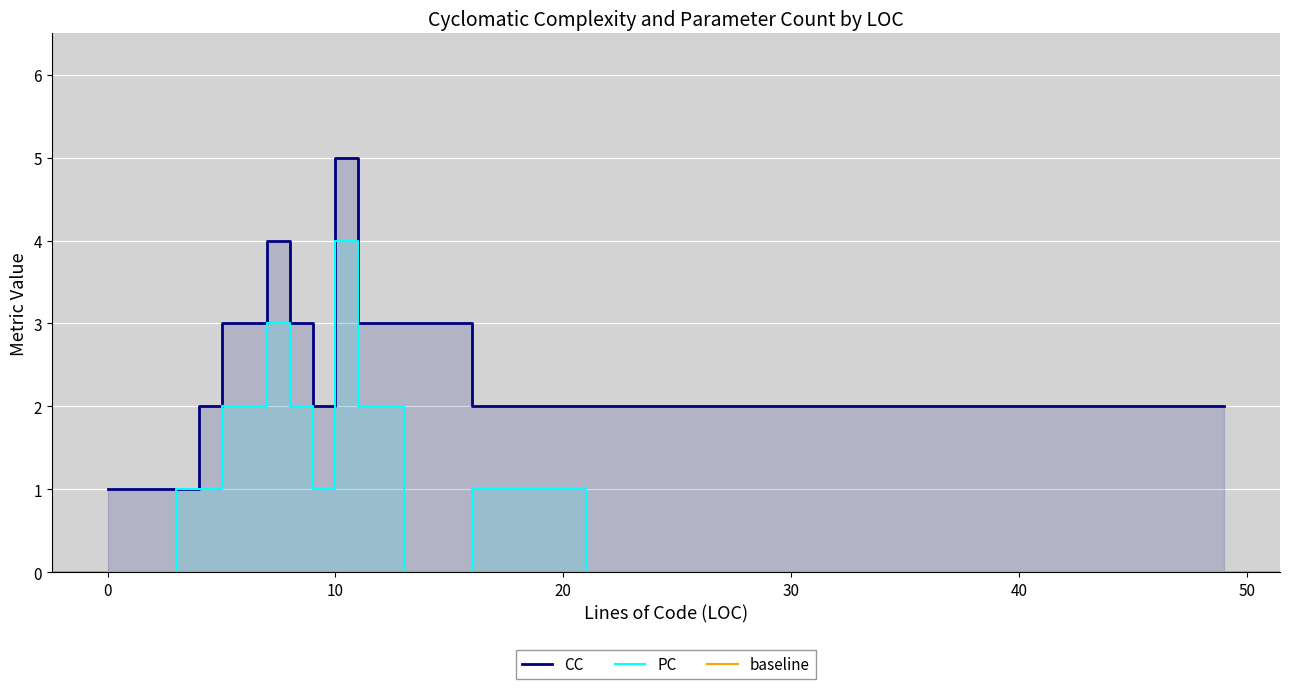

At which category does CC reach its first local peak?

8